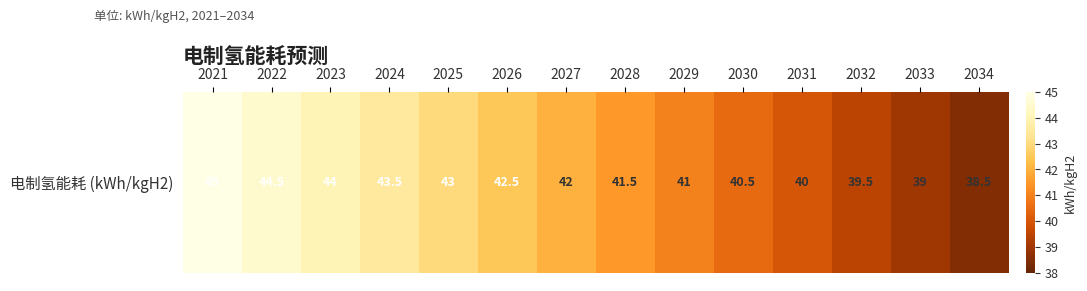

Where is the data nearest to the value 41?

2029